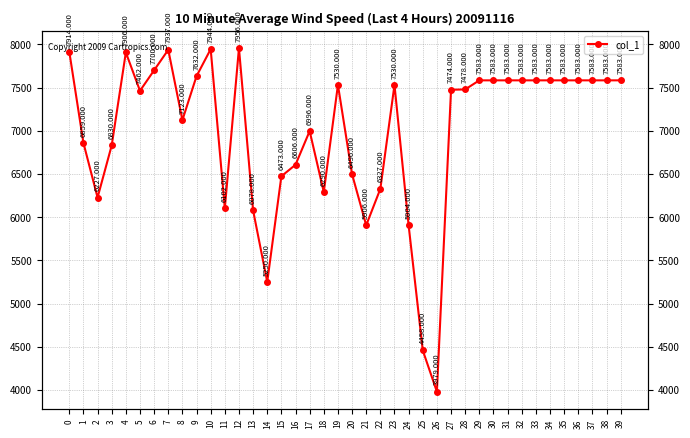

Reading right to left, list all the values displayed in this chart.

39=7583	38=7583	37=7583	36=7583	35=7583	34=7583	33=7583	32=7583	31=7583	30=7583	29=7583	28=7478	27=7474	26=3979	25=4458	24=5904	23=7530	22=6327	21=5906	20=6496	19=7530	18=6290	17=6996	16=6606	15=6473	14=5250	13=6078	12=7956	11=6102	10=7944	9=7632	8=7123	7=7937	6=7700	5=7462	4=7906	3=6830	2=6227	1=6859	0=7914